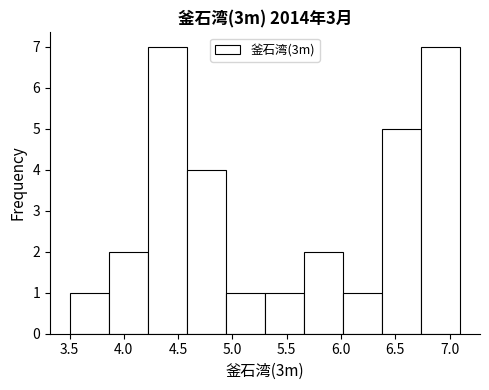

Reading left to right, list every bar in this chart as the range it spans on the x-axis followed by its height. Neither the bar edges nor the heights are printed on the chart, so give them approximately, as read against the axes.

3.50 to 3.86: 1
3.86 to 4.22: 2
4.22 to 4.58: 7
4.58 to 4.94: 4
4.94 to 5.30: 1
5.30 to 5.66: 1
5.66 to 6.02: 2
6.02 to 6.38: 1
6.38 to 6.74: 5
6.74 to 7.10: 7